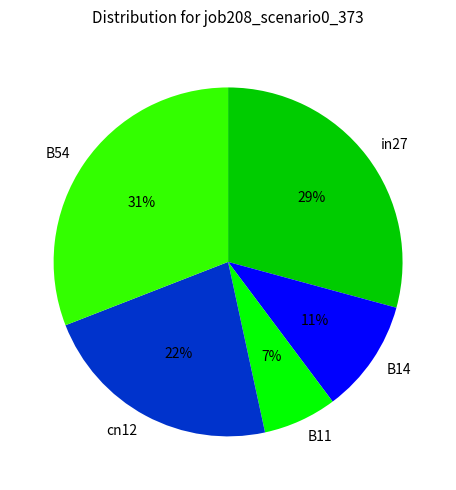

How many slices are in this pie chart?

5